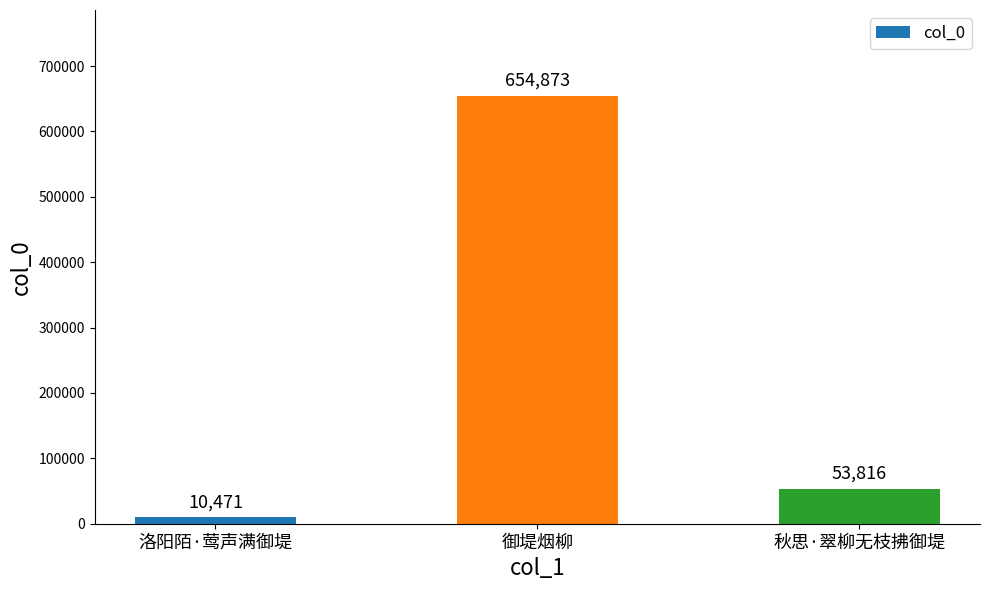

What is the minimum value shown in the chart?

10471